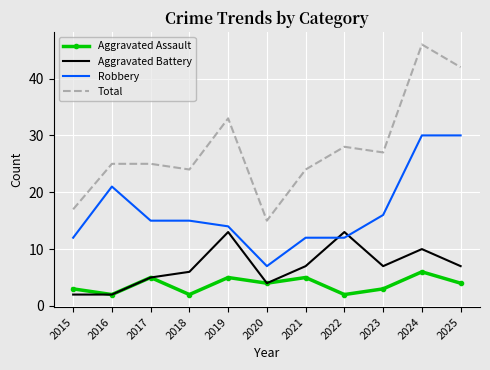

Reading left to right, what are all the values shown in this chart?

Aggravated Assault: 3	2	5	2	5	4	5	2	3	6	4
Aggravated Battery: 2	2	5	6	13	4	7	13	7	10	7
Robbery: 12	21	15	15	14	7	12	12	16	30	30
Total: 17	25	25	24	33	15	24	28	27	46	42